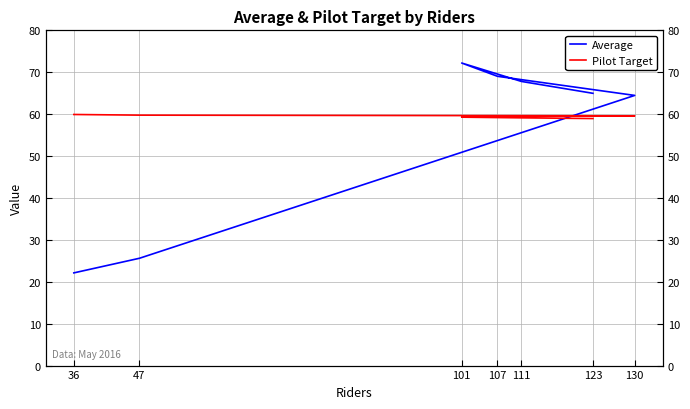

Rank the categories by Average value from highest to lowest.

101, 107, 111, 123, 130, 47, 36